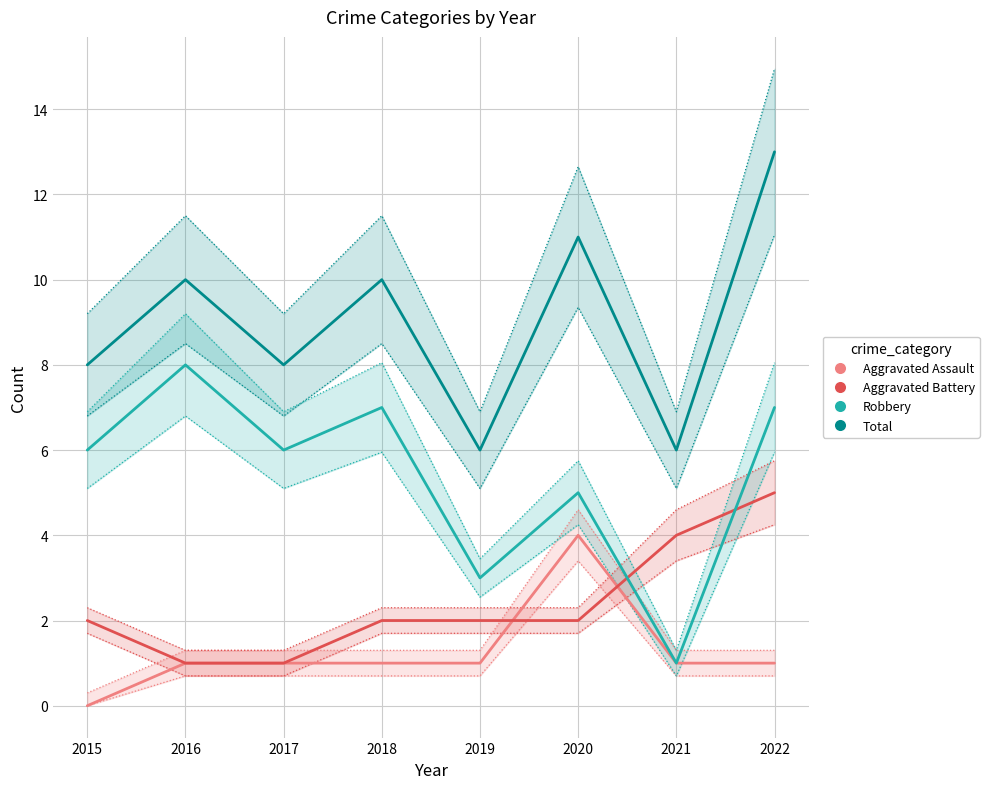

What is the value of the Robbery point at the 3rd from the left?

6